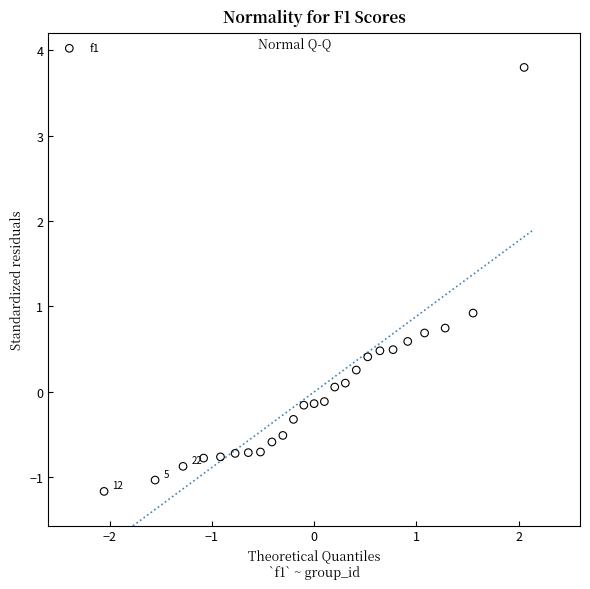

What Y value in the scatter plot is closest to 1?

0.9